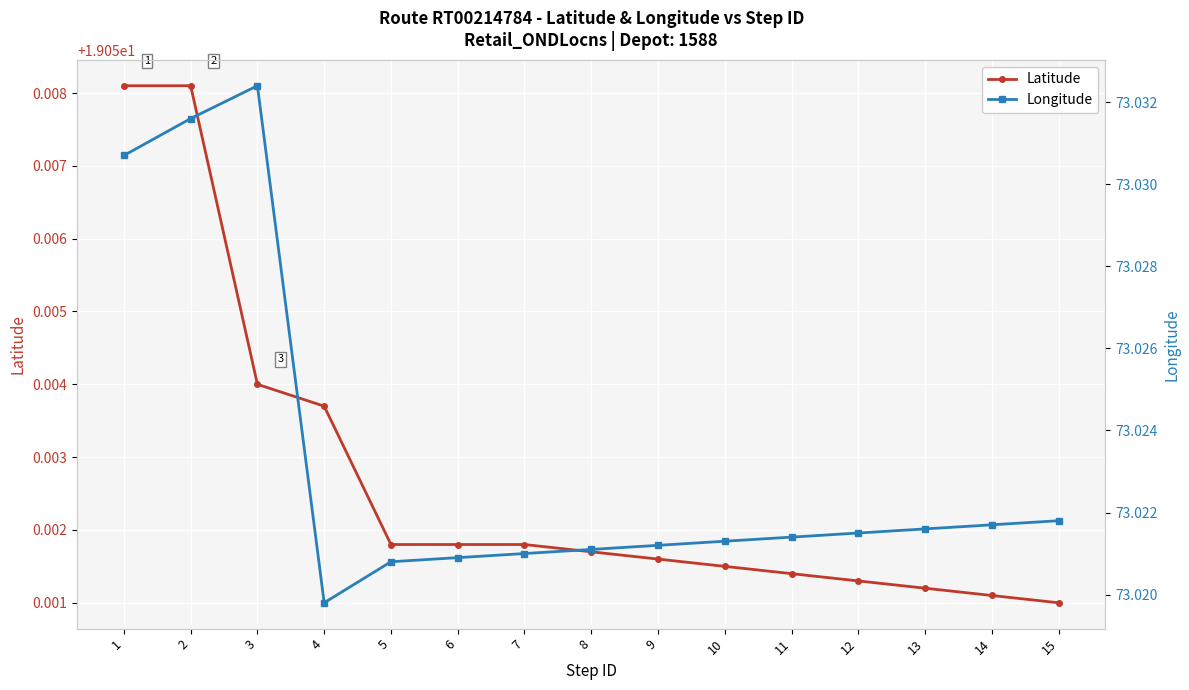

True or false: Longitude and Latitude intersect in this chart.

False